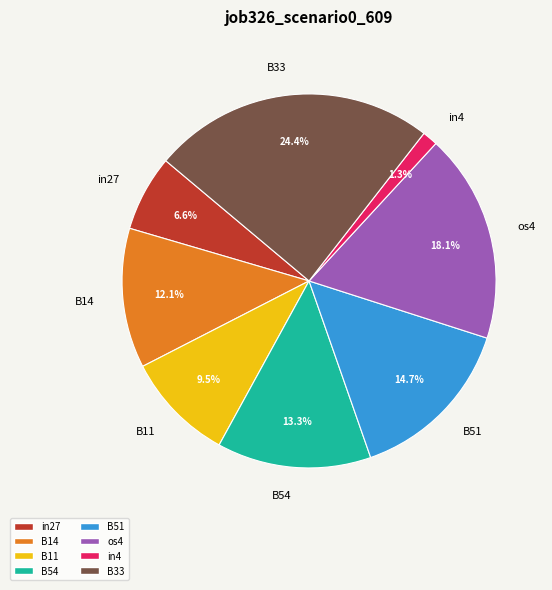

Count the number of slices in the pie.

8